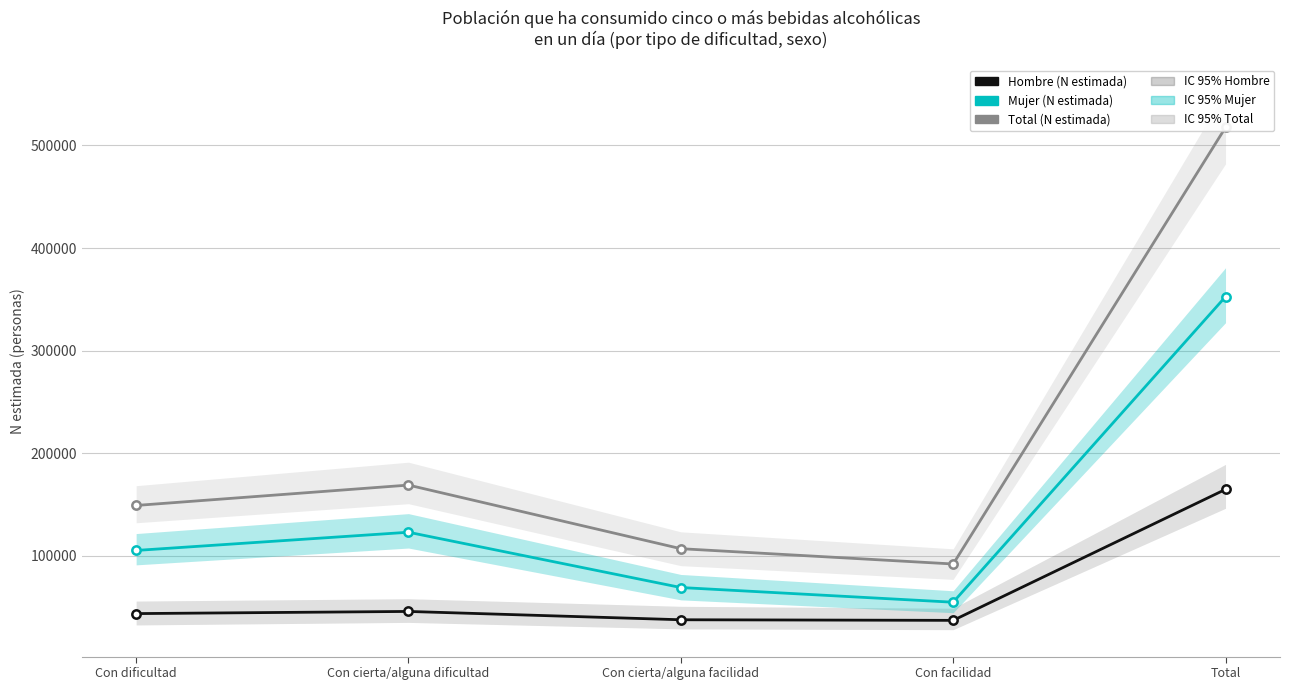

What is the average value of the Mujer (N estimada) series?

141074